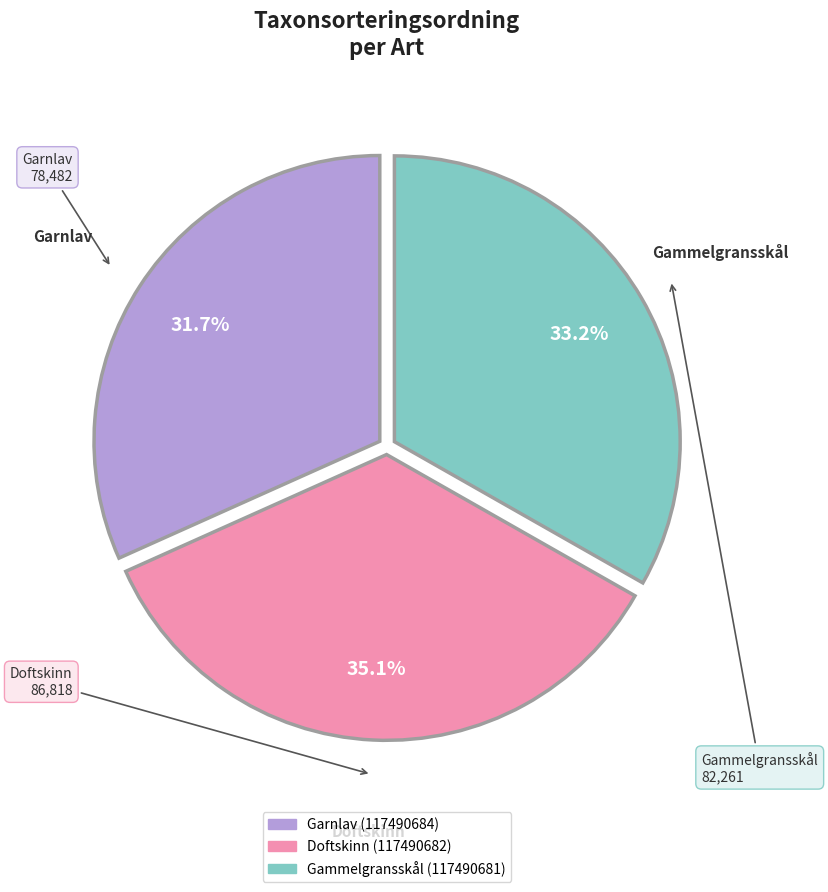

How many segments does this pie chart have?

3